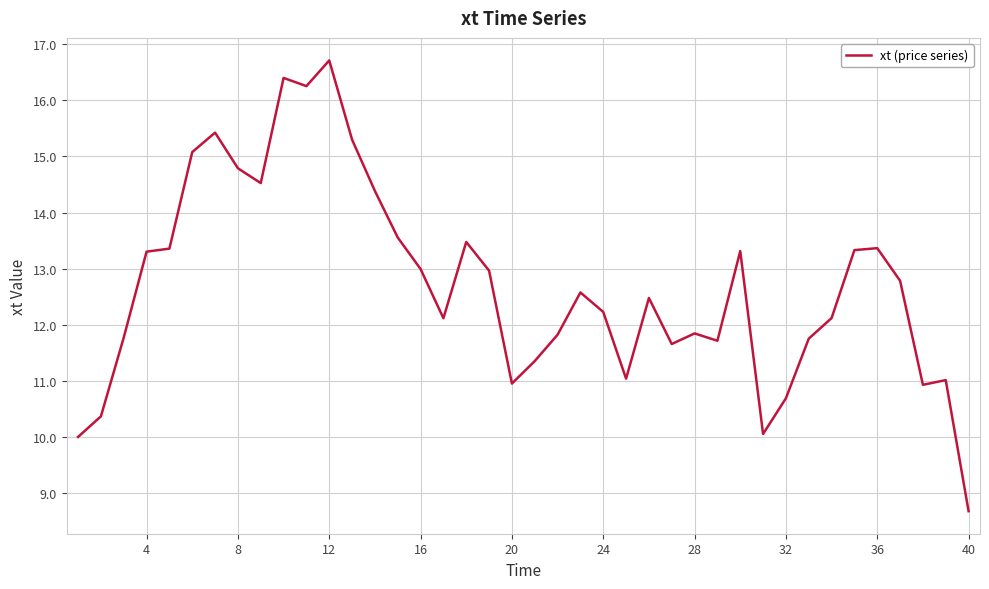

What is the greatest value displayed?

16.7